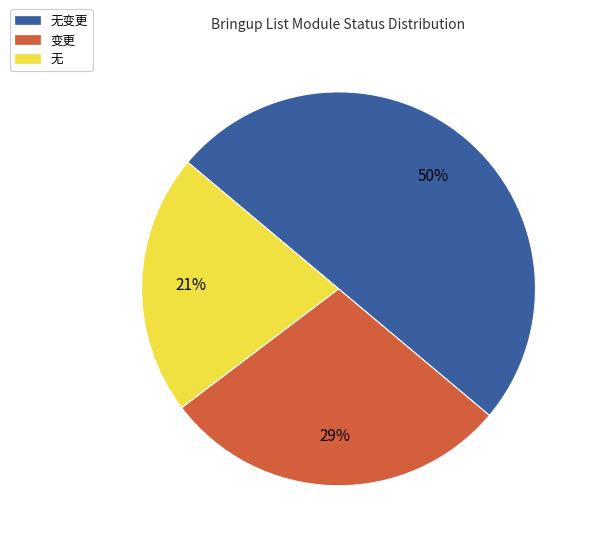

Combined, do 无变更 and 无 account for over 50%?

Yes